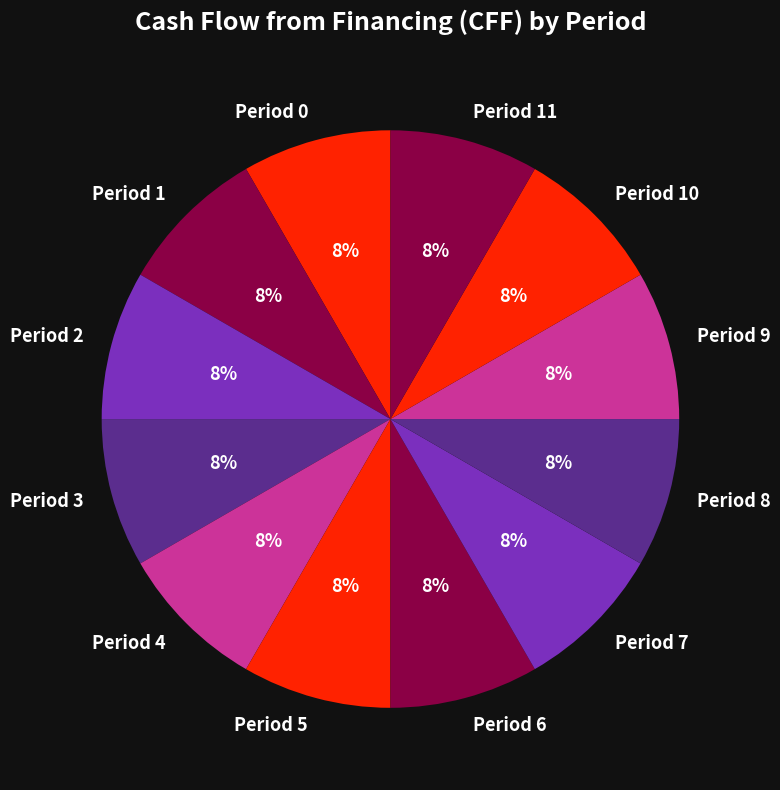

What is the ratio of the value at Period 10 to the value at Period 6?

1.0